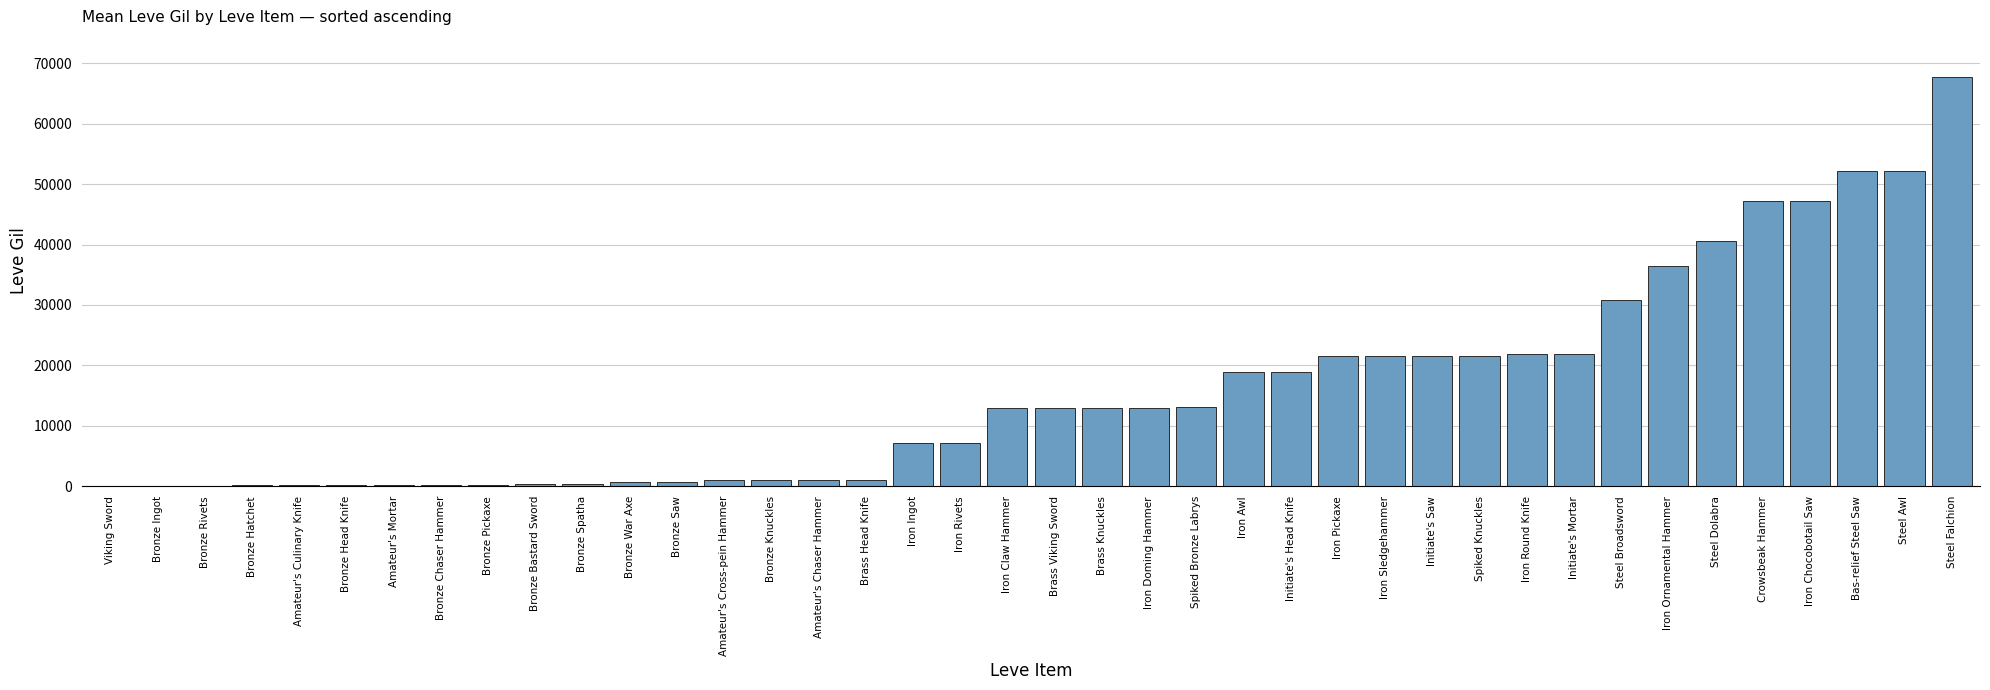

How many data points does each series have?

40